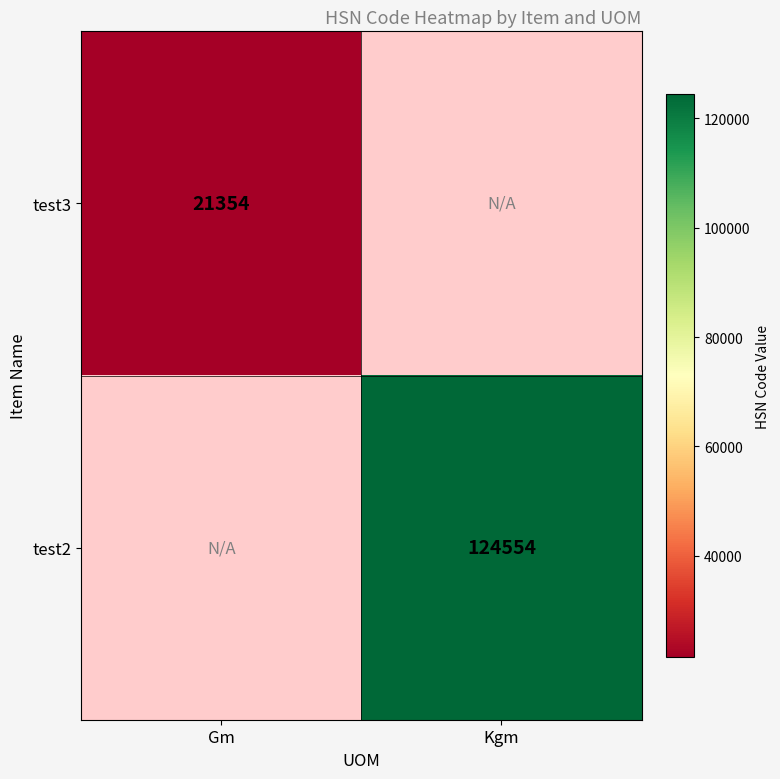

True or false: test2 has a value of 124554 at Kgm.

True